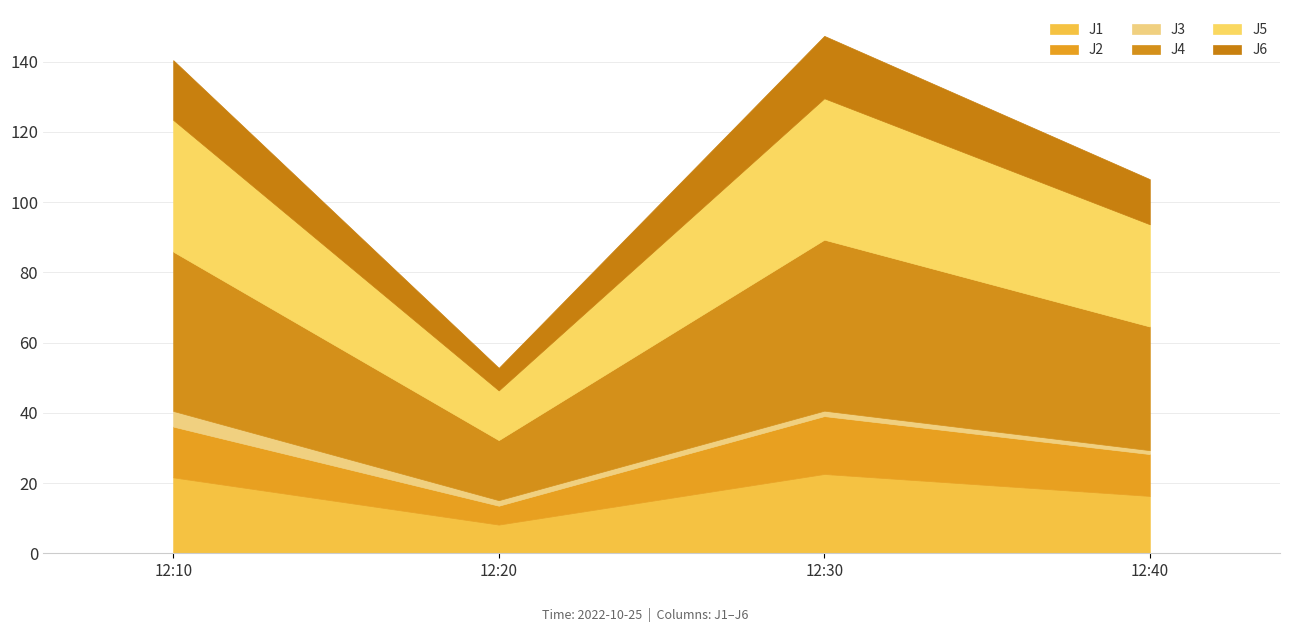

True or false: J3 and J5 cross at least once.

False